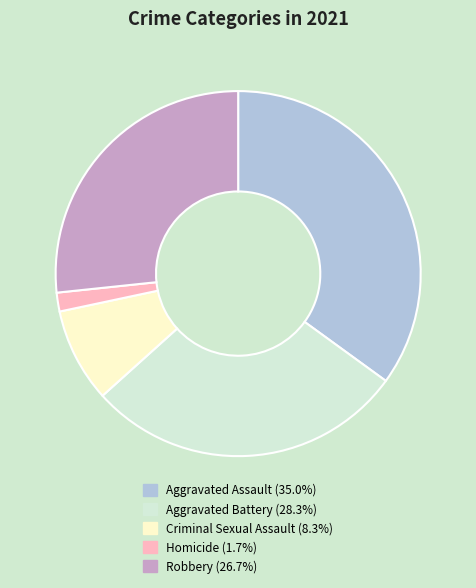

Which category has the biggest portion of the pie?

Aggravated Assault